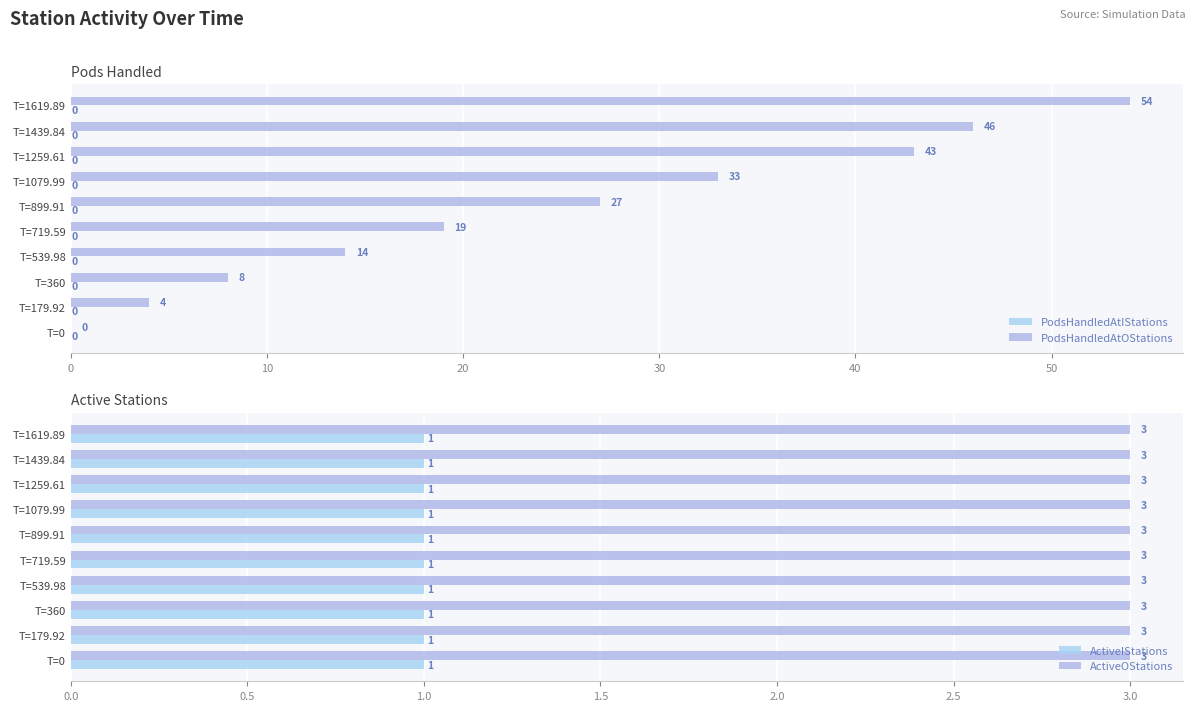

How many categories are shown in the chart?

10